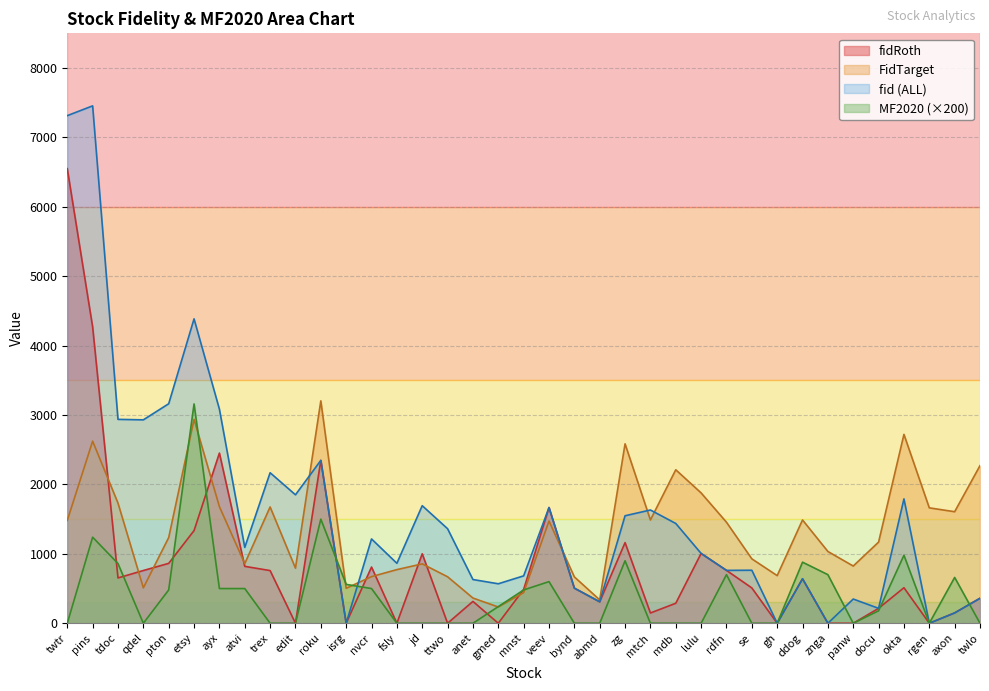

How many times do FidTarget and MF2020 cross each other?

6